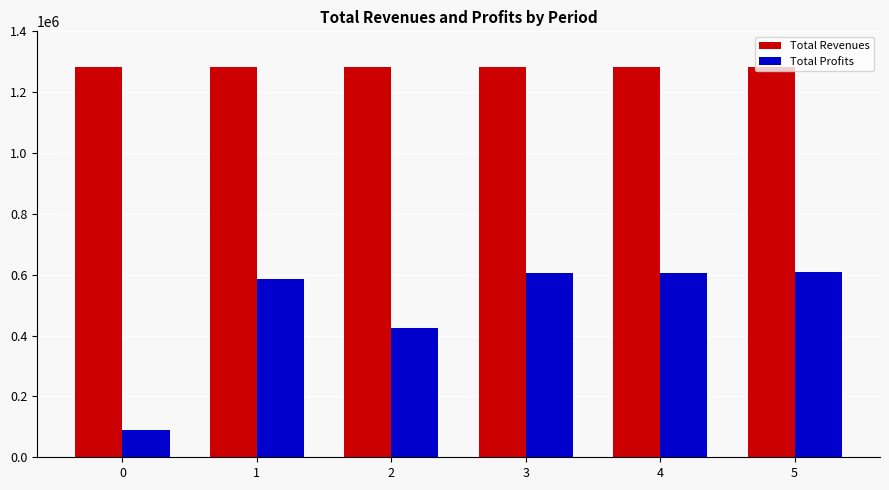

What is the total value across all series at 3?

1887598.6